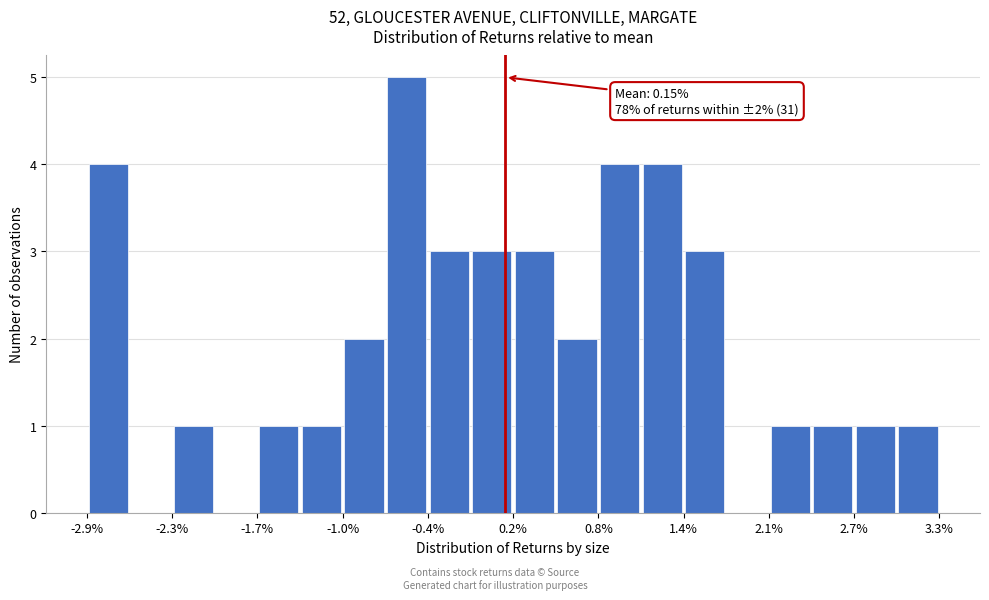

Around what value on the x-axis is the tallest bar? Give the approximate position of its centre, as read against the axis.

-0.6